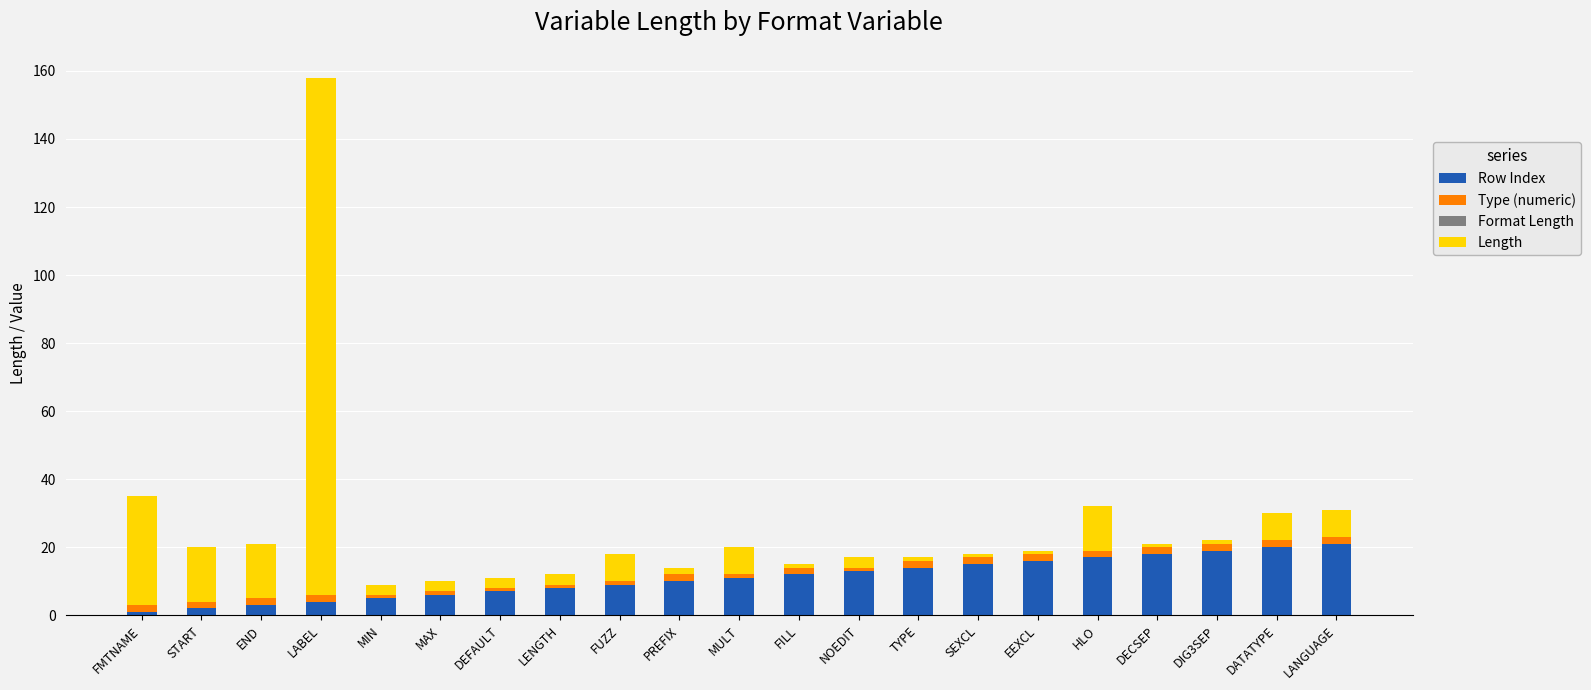

What is the difference between the maximum and second lowest values in the Row Index series?

19